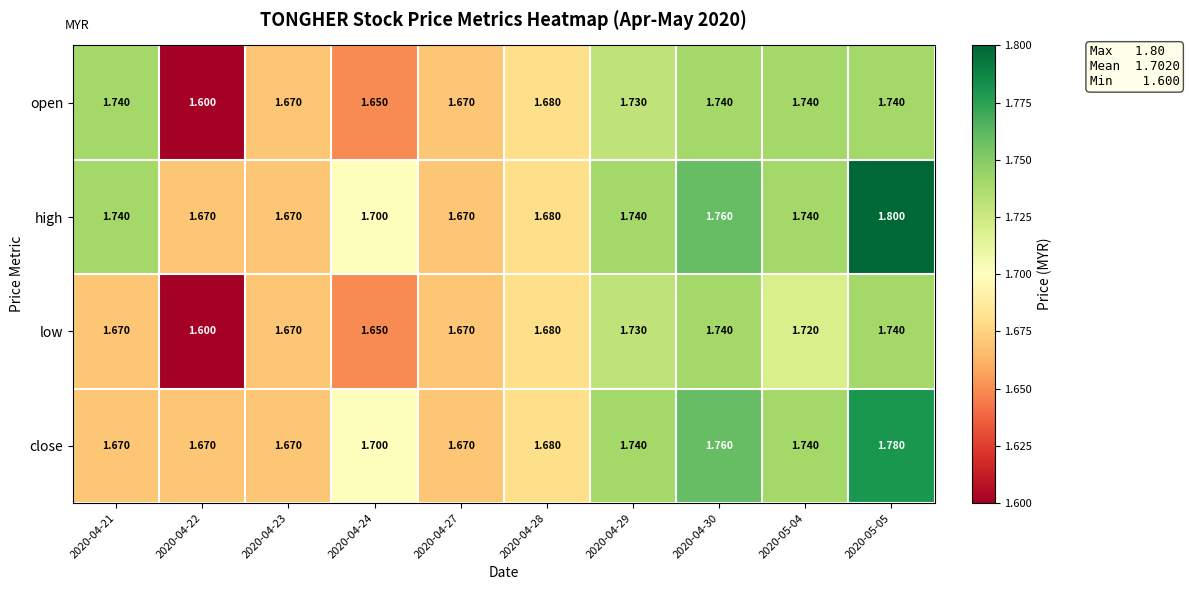

List the series in order of their overall mean, lowest first.

low, open, close, high